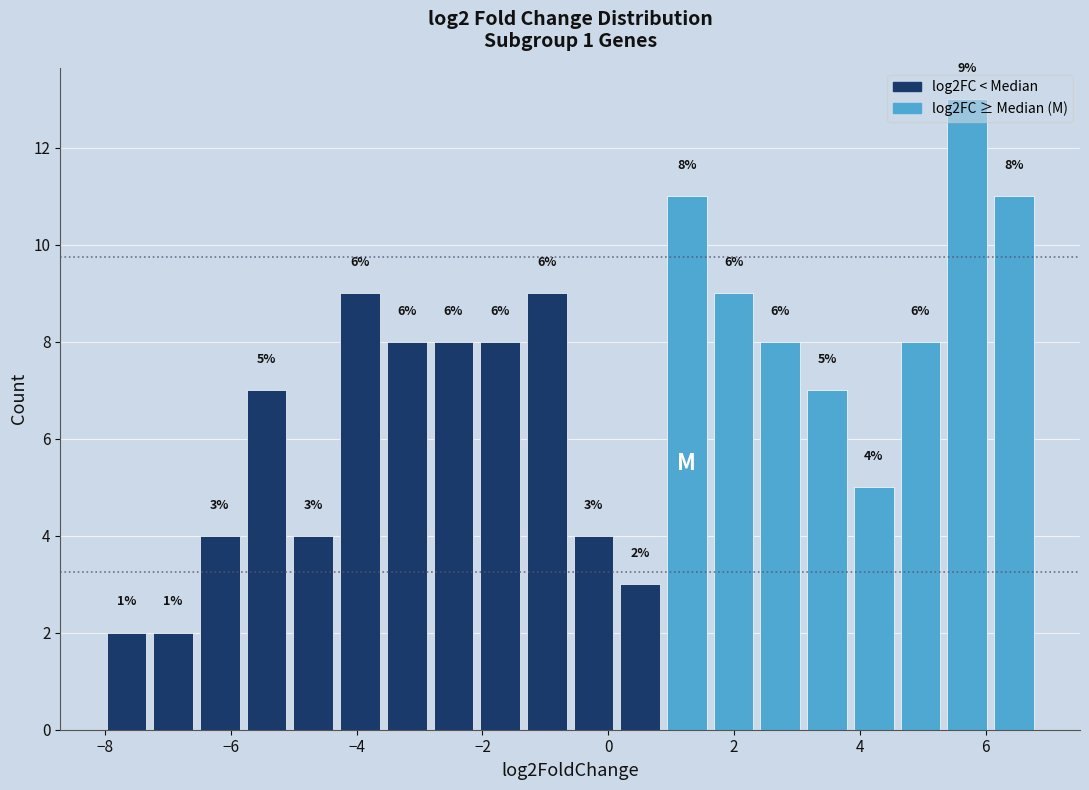

Around what value on the x-axis is the tallest bar? Give the approximate position of its centre, as read against the axis.

5.8